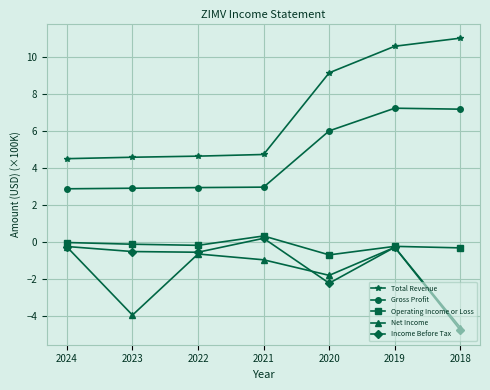

The Gross Profit series shows 2.9 at 2022. True or false?

True